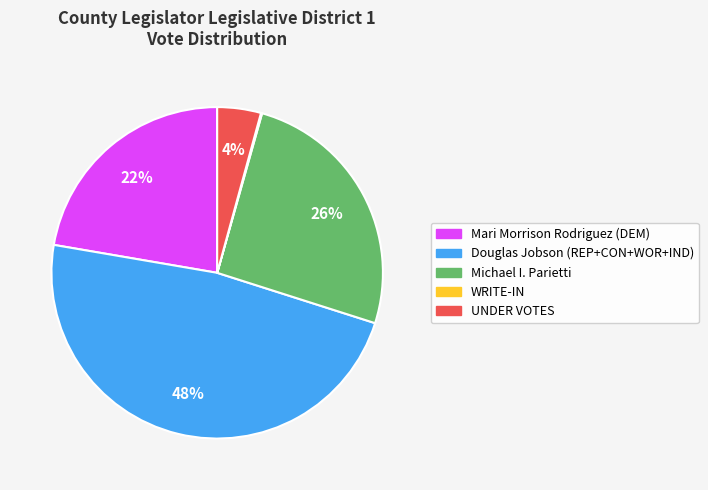

Is it true that Douglas Jobson (REP+CON+WOR+IND) is 48% of the pie?

True